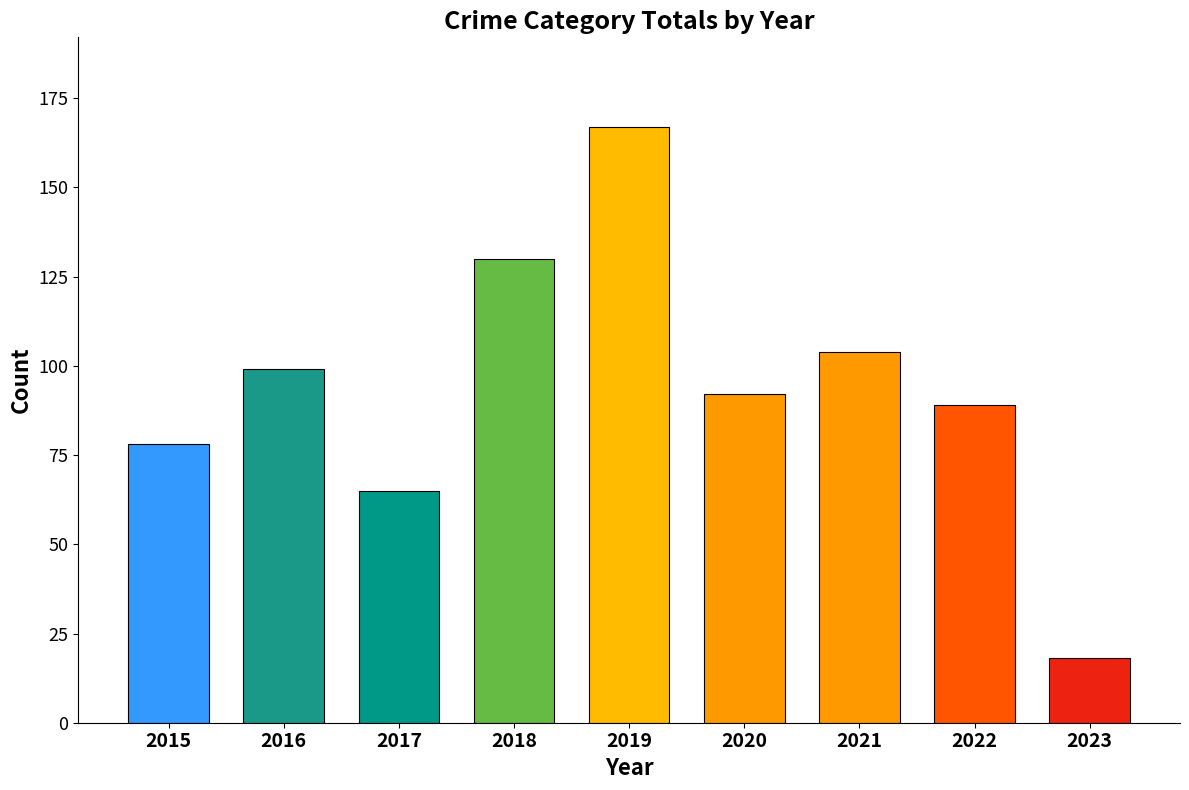

Which label corresponds to the smallest value in the chart?

2023